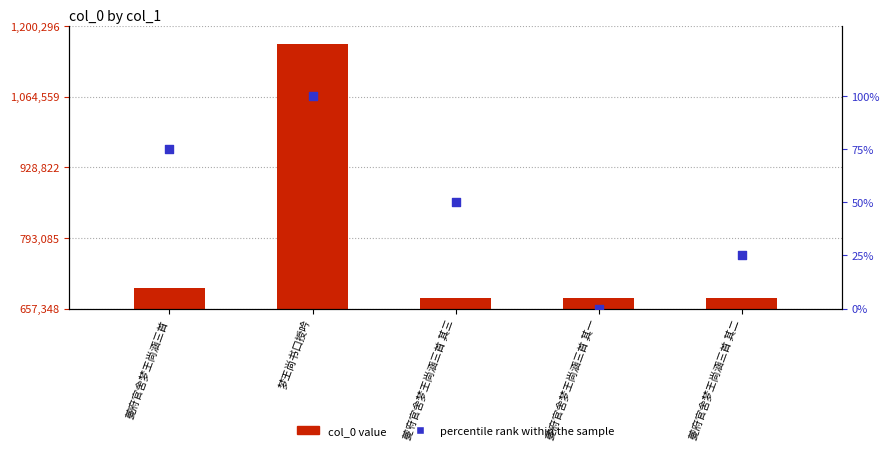

Is the value of percentile rank within the sample at 梦王尚书口授吟 greater than the value of col_0 at 夔府官舍梦王尚涵三首 其三?

No